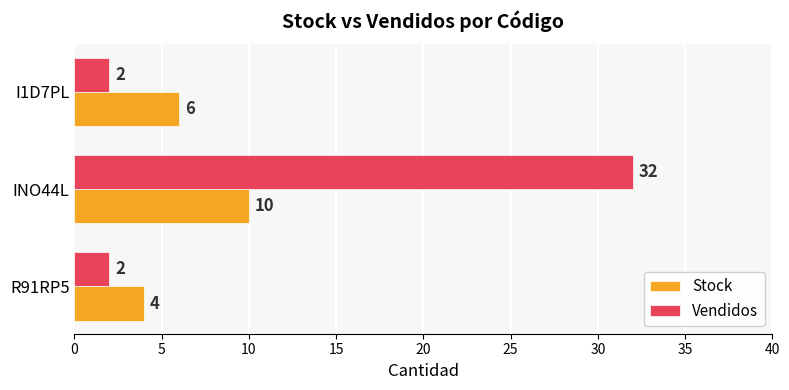

Between INO44L and I1D7PL, which series saw the biggest shift?

Vendidos